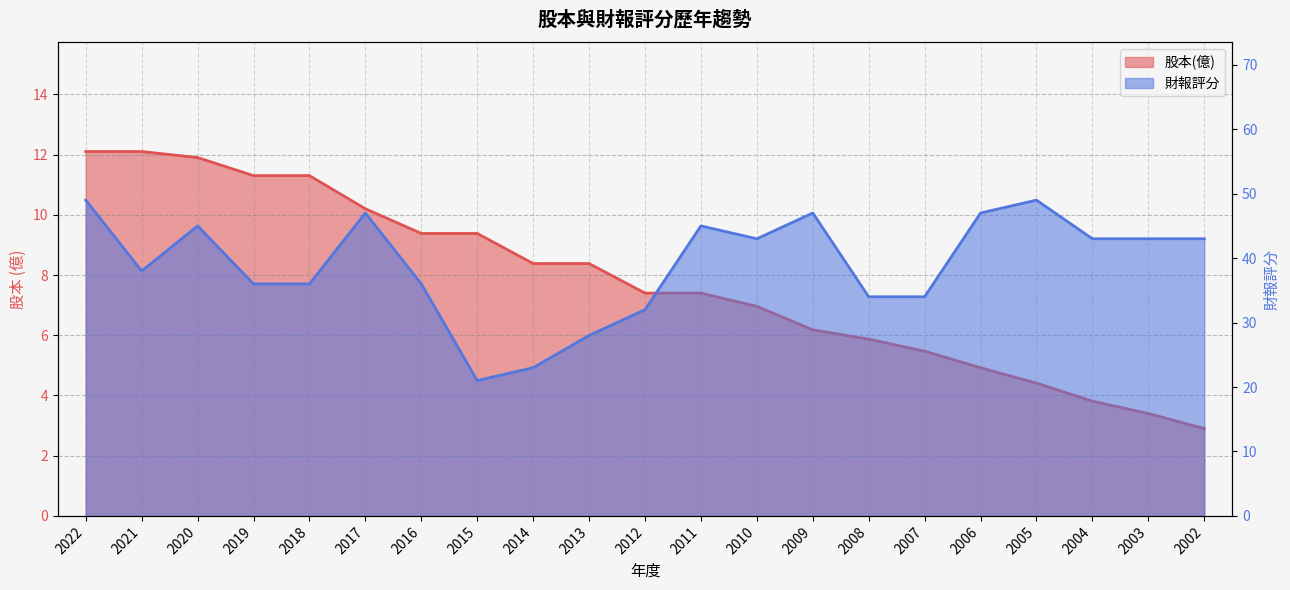

What is the average value of the 財報評分 series?

39.0